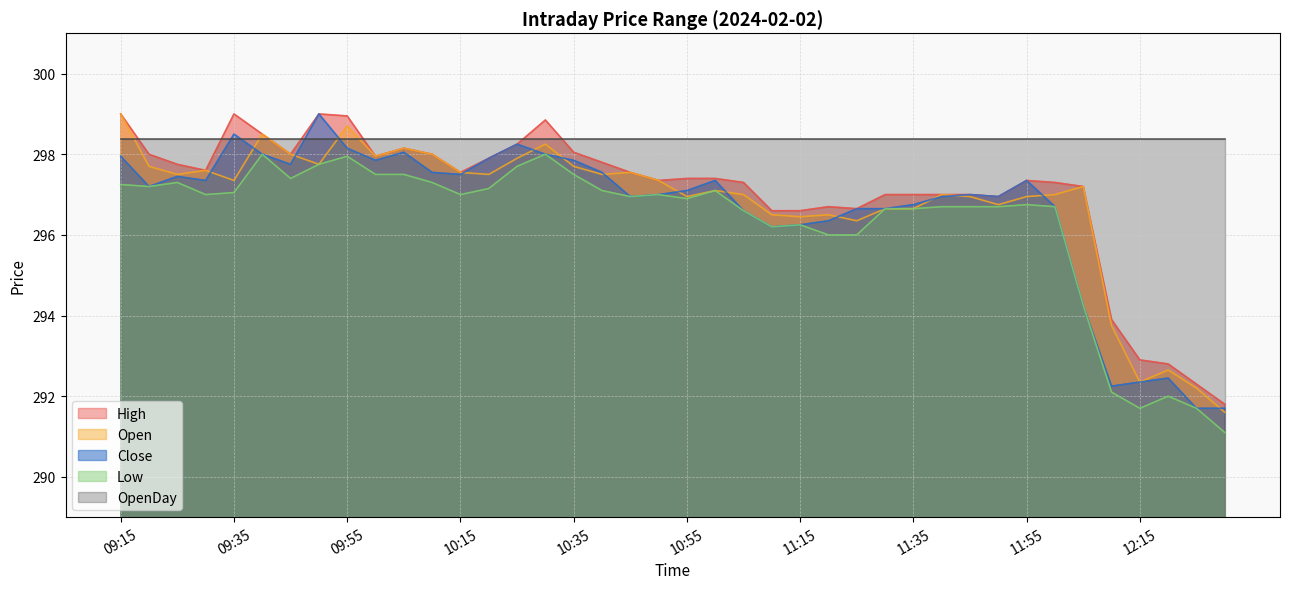

What is the minimum value for Close?

291.7